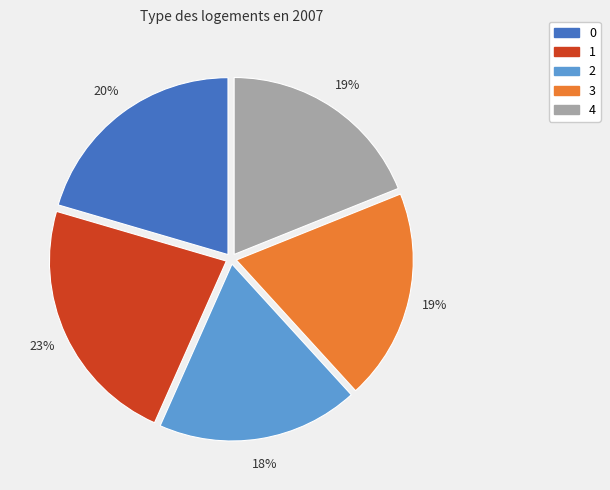

Is 2 the majority of the pie?

No